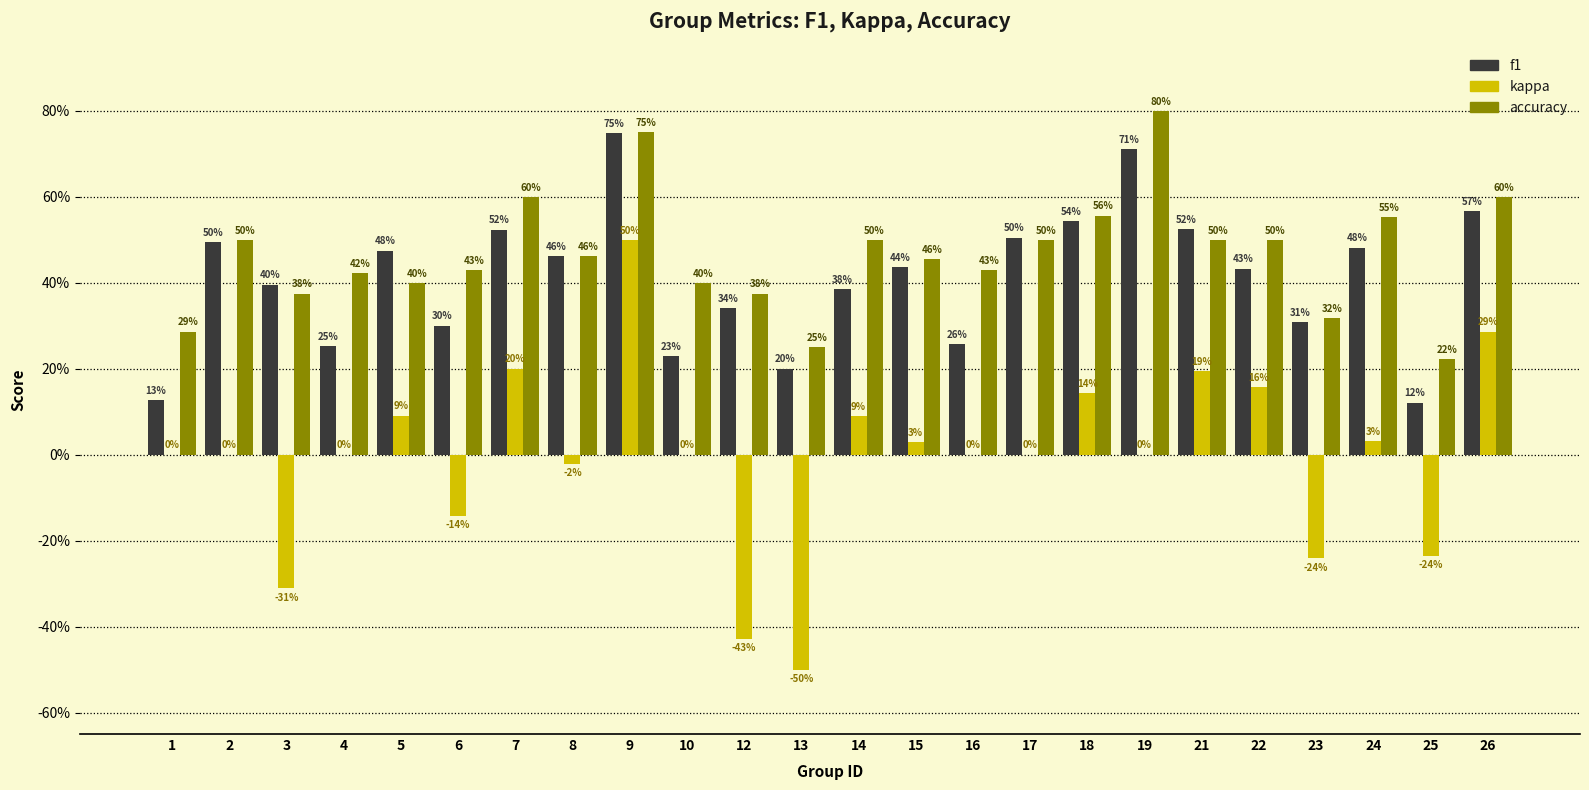

How many data points does each series have?

24